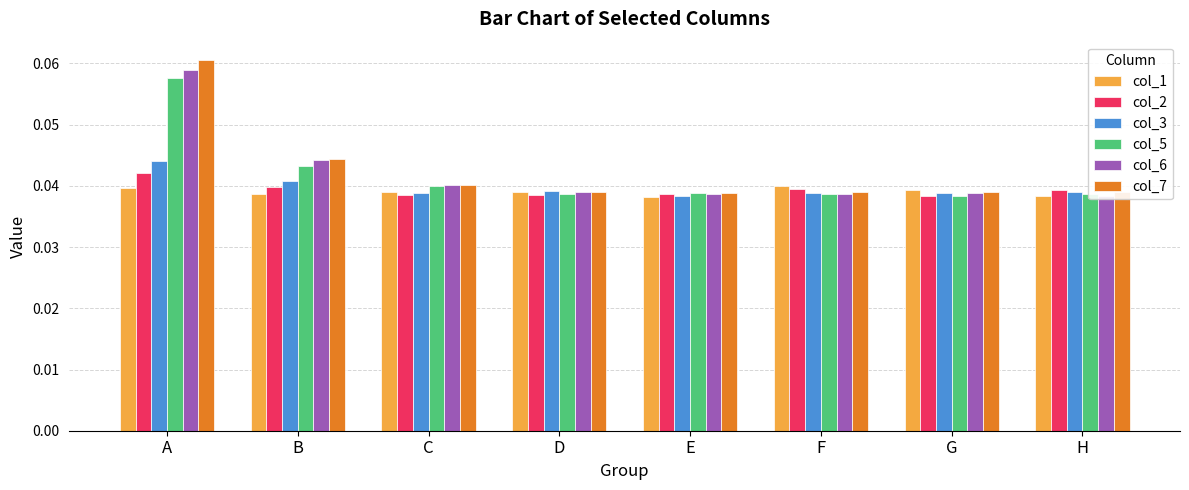

Is the value of col_6 at F greater than the value of col_1 at B?

No